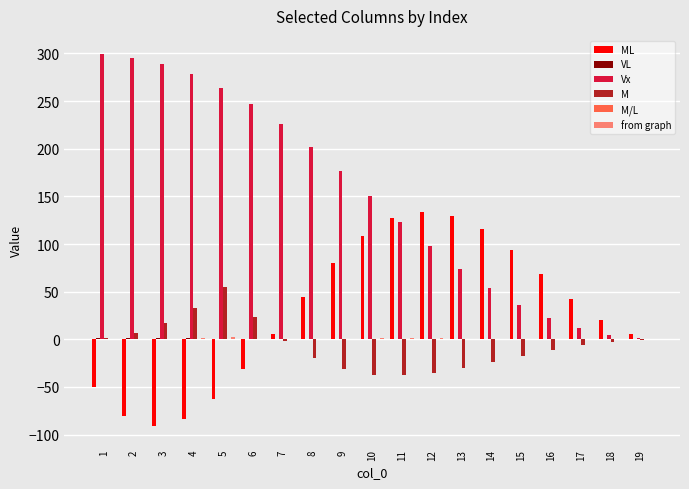

Which series changed the most between 4 and 15?

Vx